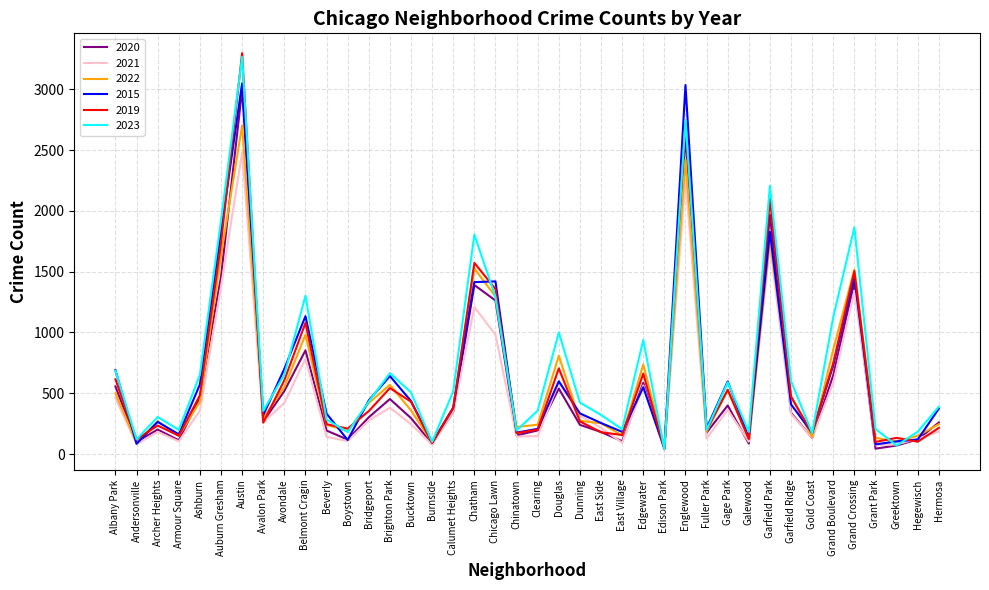

What is the maximum value for 2022?

2702